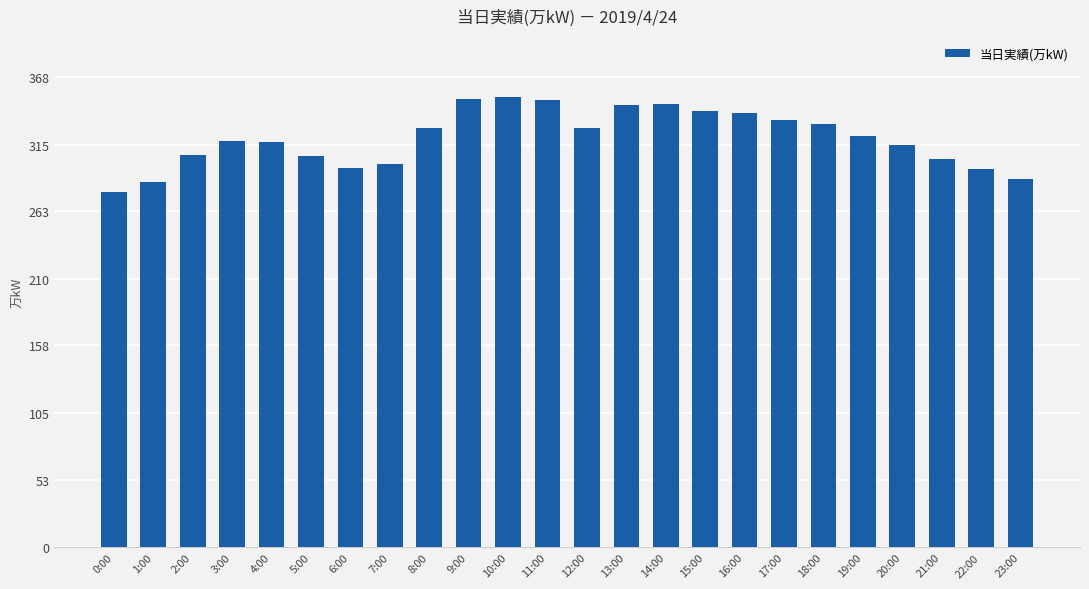

Is it true that the value at 9:00 is 111?

False